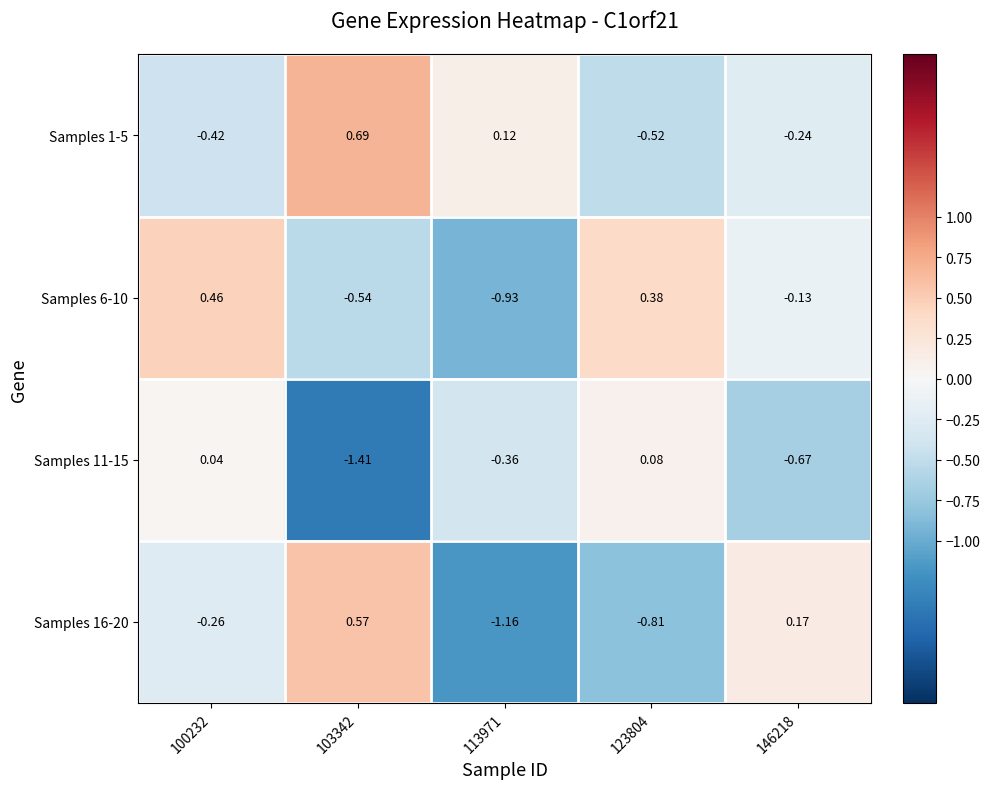

List the series in order of their peak value, highest first.

Samples 1-5, Samples 16-20, Samples 6-10, Samples 11-15